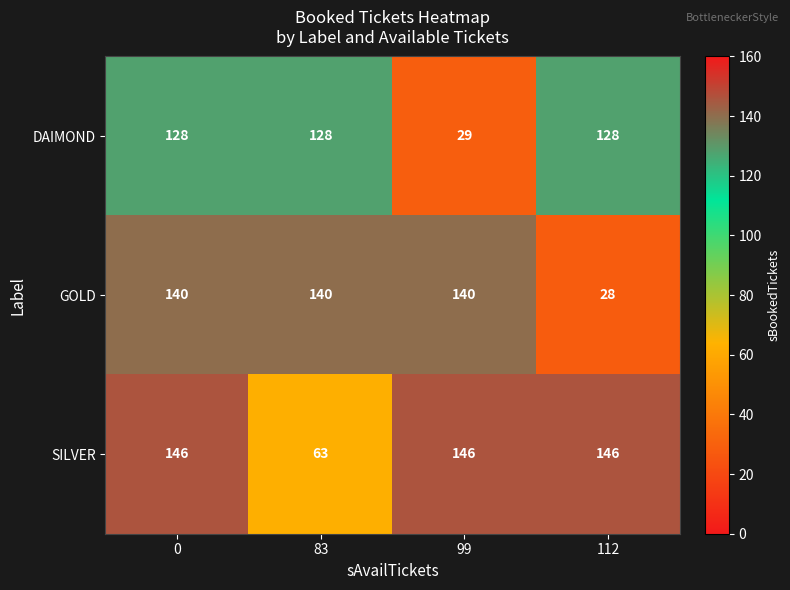

Rank the series at 99 from lowest to highest value.

DAIMOND, GOLD, SILVER